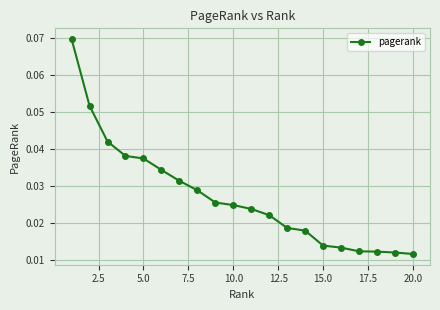

Count the values in the range 0 to 1.

20